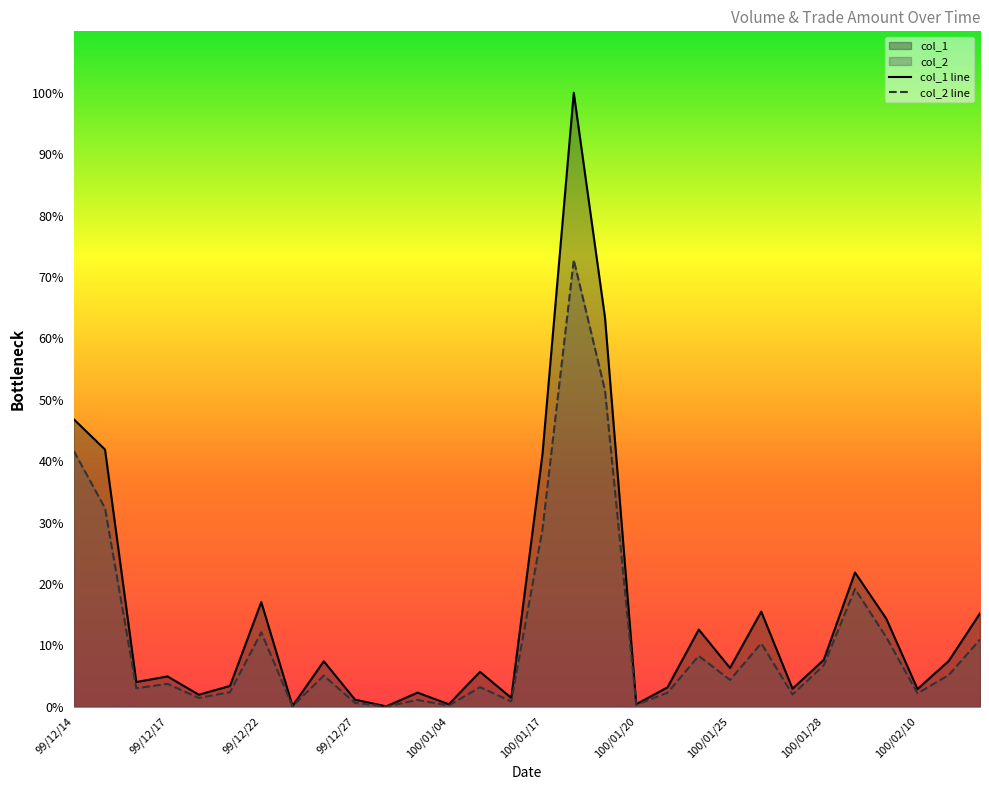

How many data points does each series have?

30